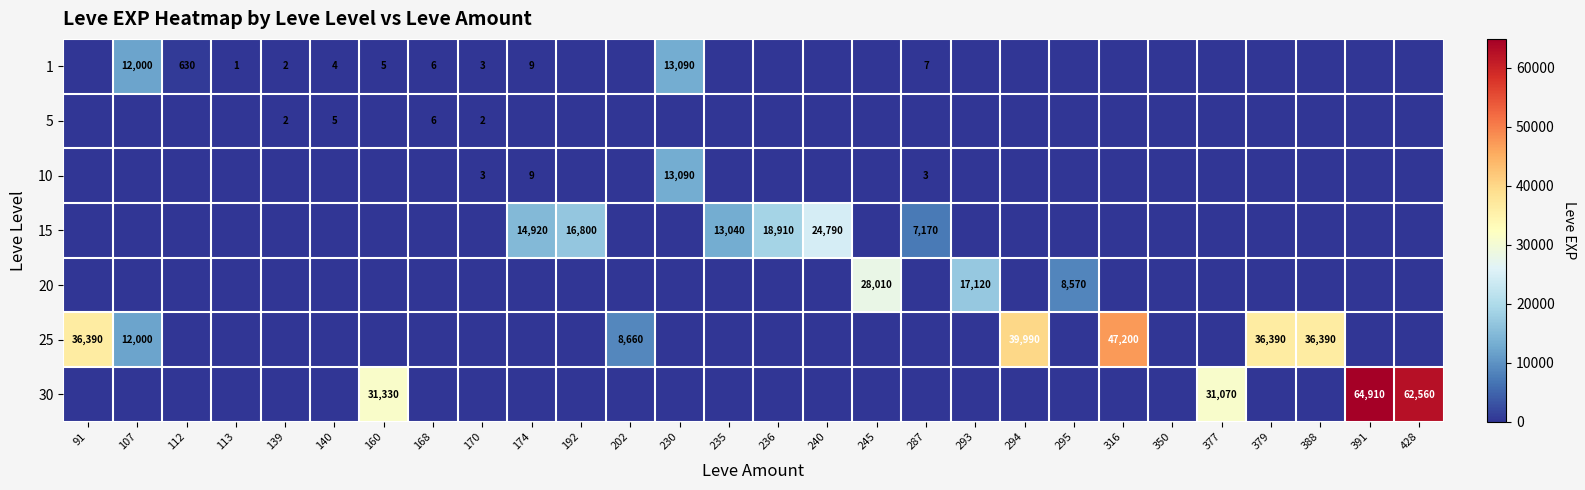

True or false: 1 has a value of 0 at 113.

False